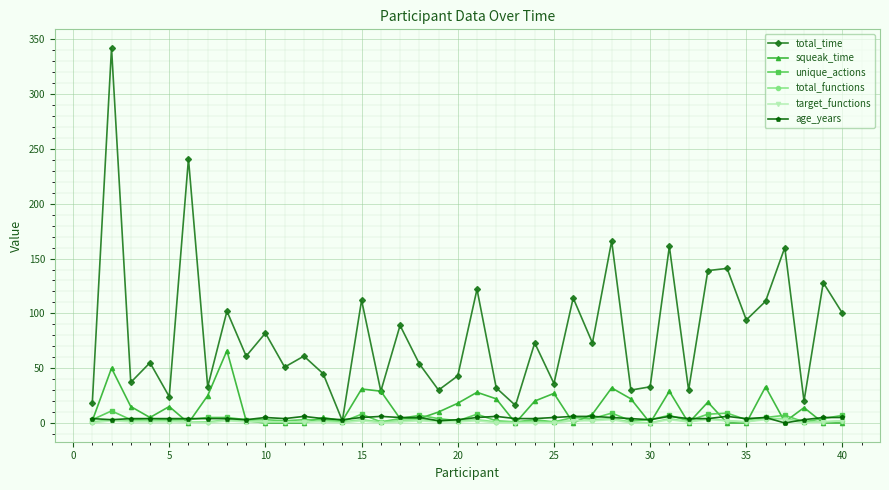

Which series has the largest range (max minus min)?

total_time